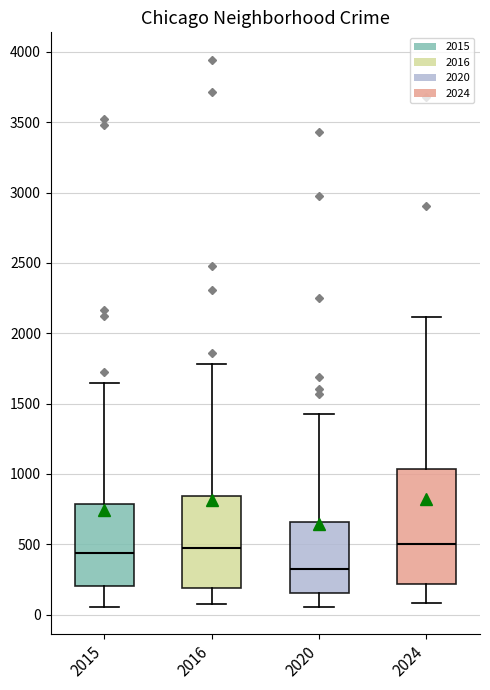

Reading left to right, read every box against the y-axis: the position of its median line, the range the box covers, and the ends of its whiskers. The values are not printed on the chart, so give them approximately, as read against the axis.

2015: median 450, box 200 to 800, whiskers 50 to 1650
2016: median 450, box 200 to 850, whiskers 100 to 1800
2020: median 300, box 150 to 650, whiskers 50 to 1400
2024: median 500, box 200 to 1050, whiskers 100 to 2100